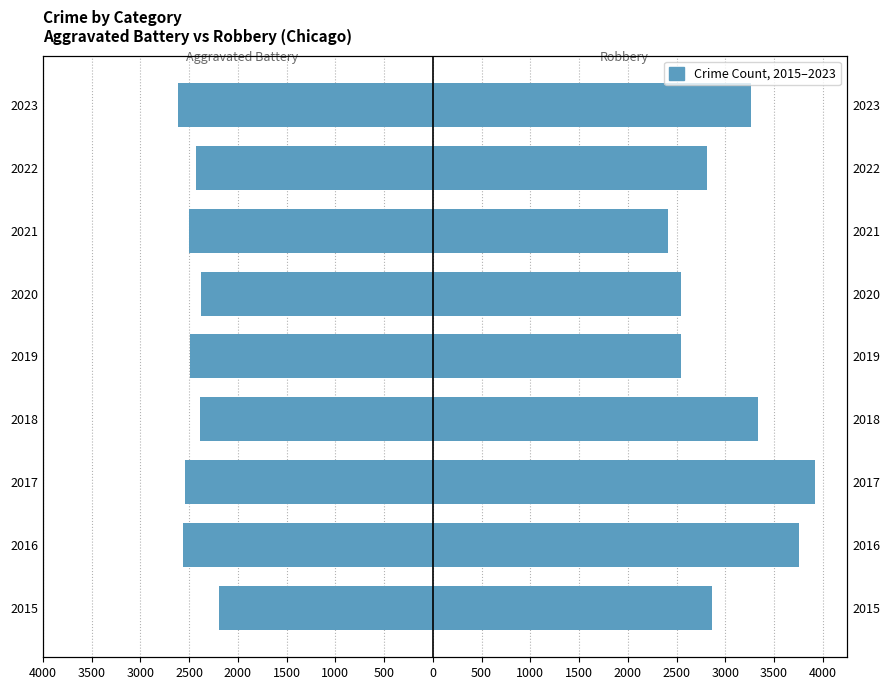

Which series has the widest spread of values?

Robbery